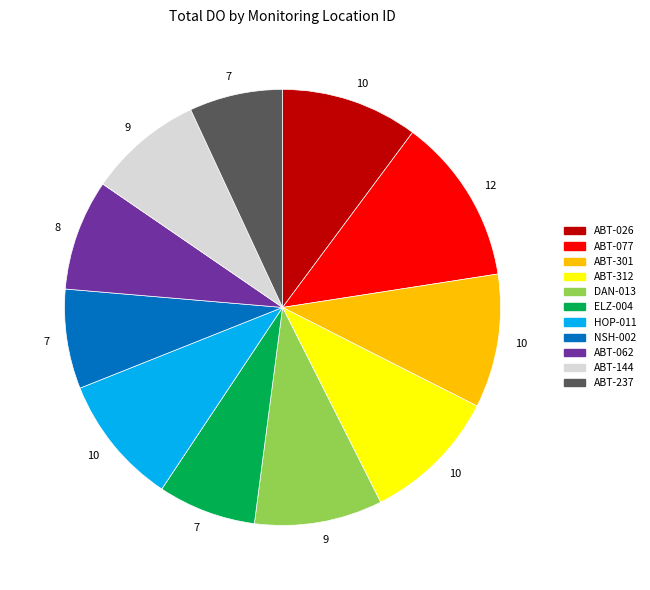

How many slices are in this pie chart?

11